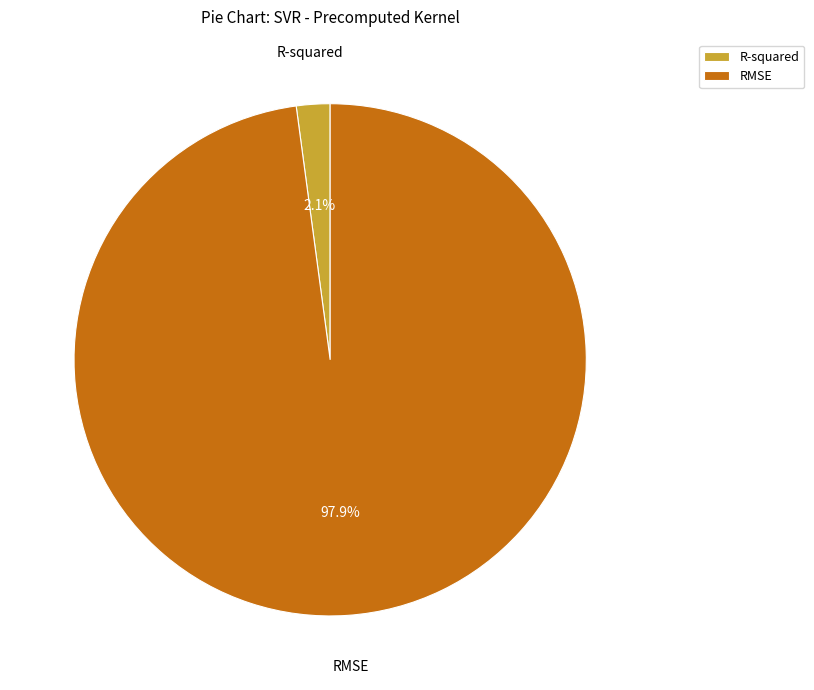

Between R-squared and RMSE, which is larger?

RMSE